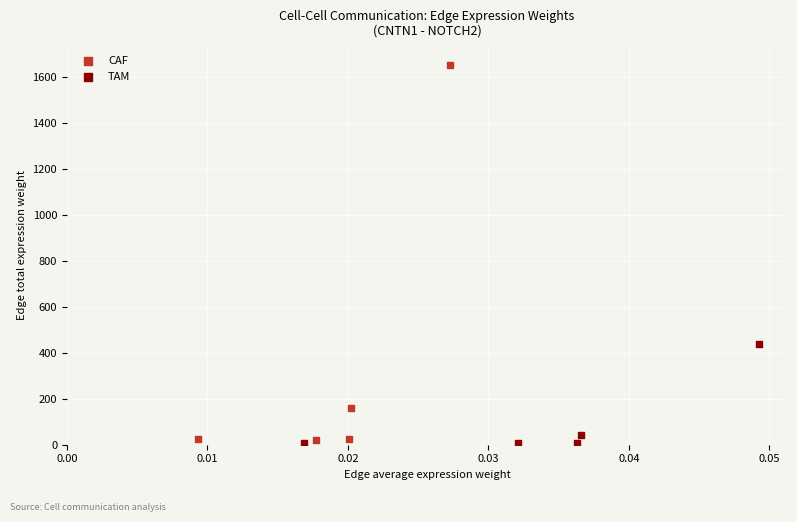

Which series contains the highest Y value?

CAF